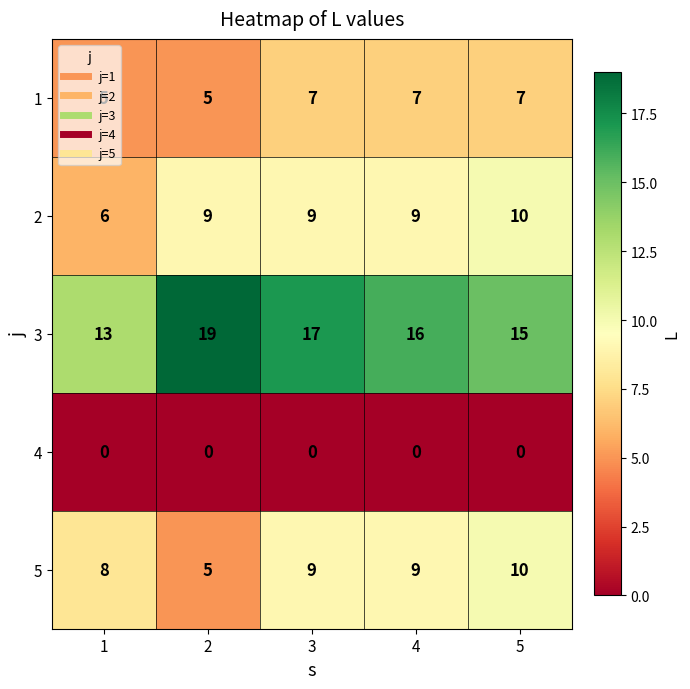

Which series has the widest spread of values?

3